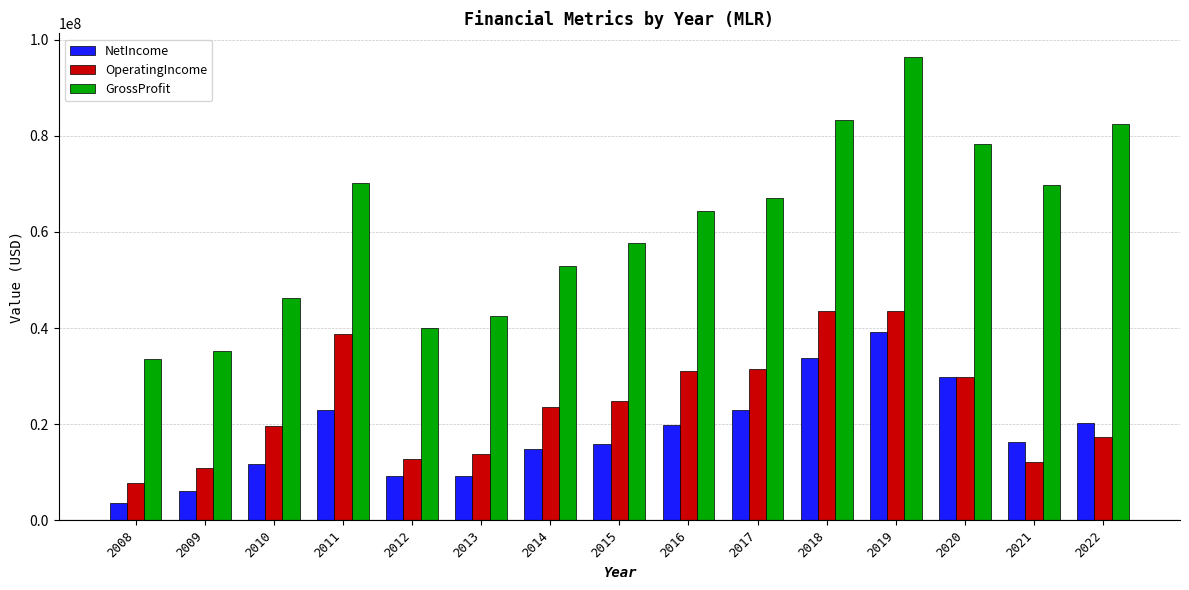

What is the value of the NetIncome bar at the 1st from the left?

3586000